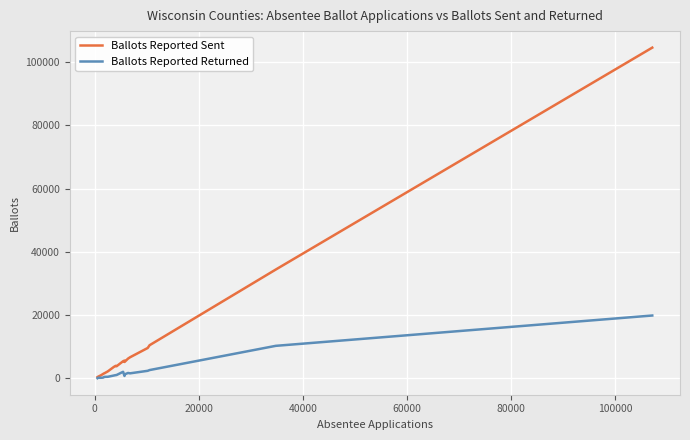

What is the difference between the maximum and second lowest values in the Ballots Reported Returned series?

19698